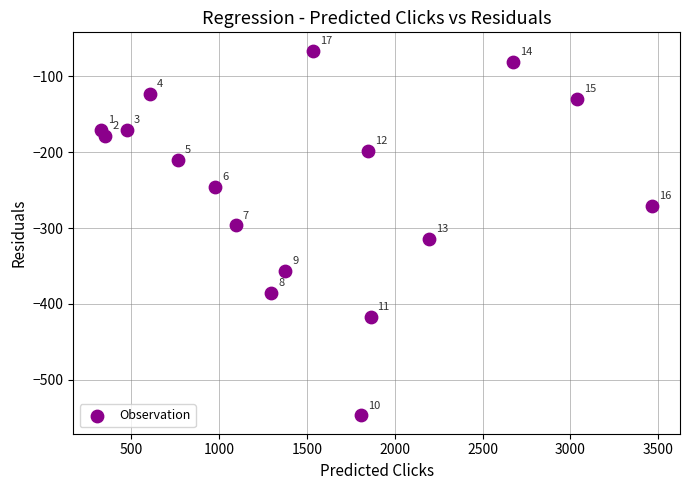

What is the range of X values (max minus min)?

3141.6